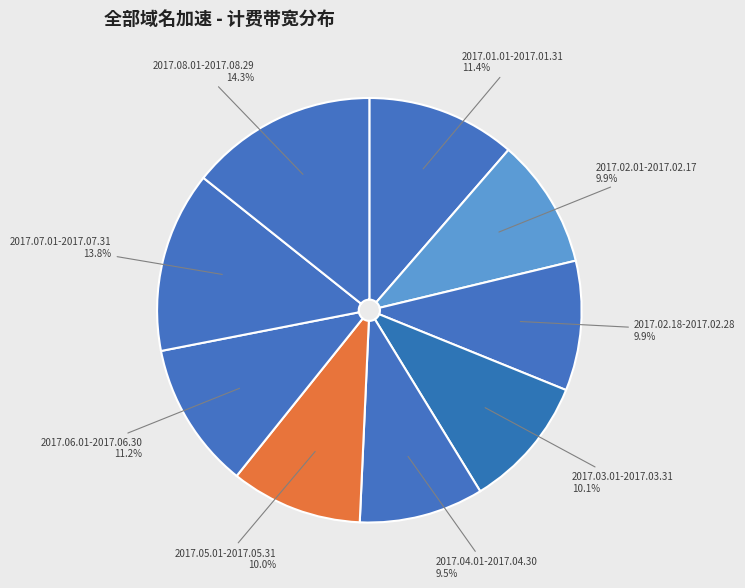

Count the number of slices in the pie.

9